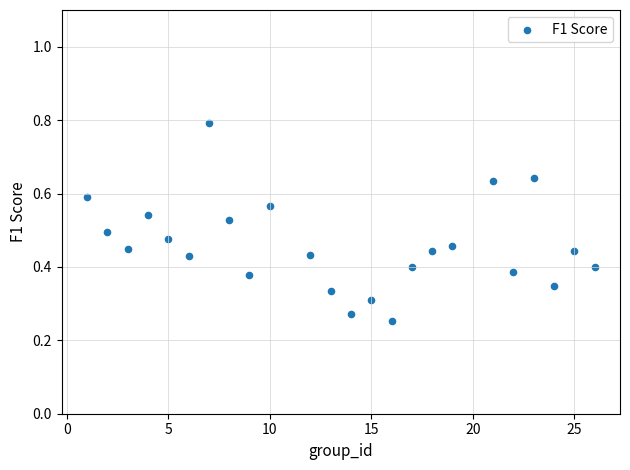

What is the range of X values (max minus min)?

25.0